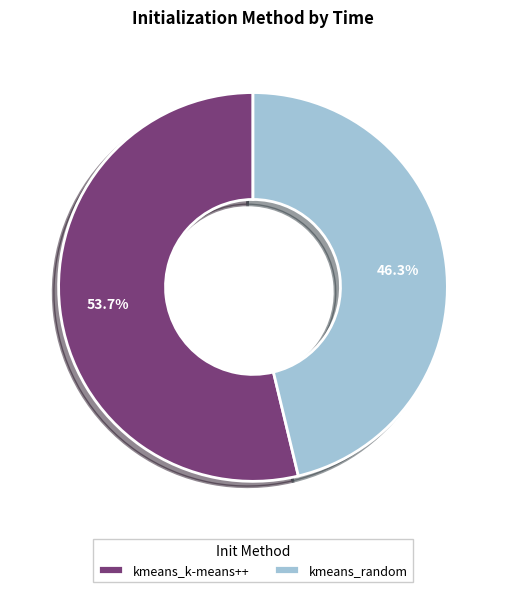

Between kmeans_random and kmeans_k-means++, which is larger?

kmeans_k-means++